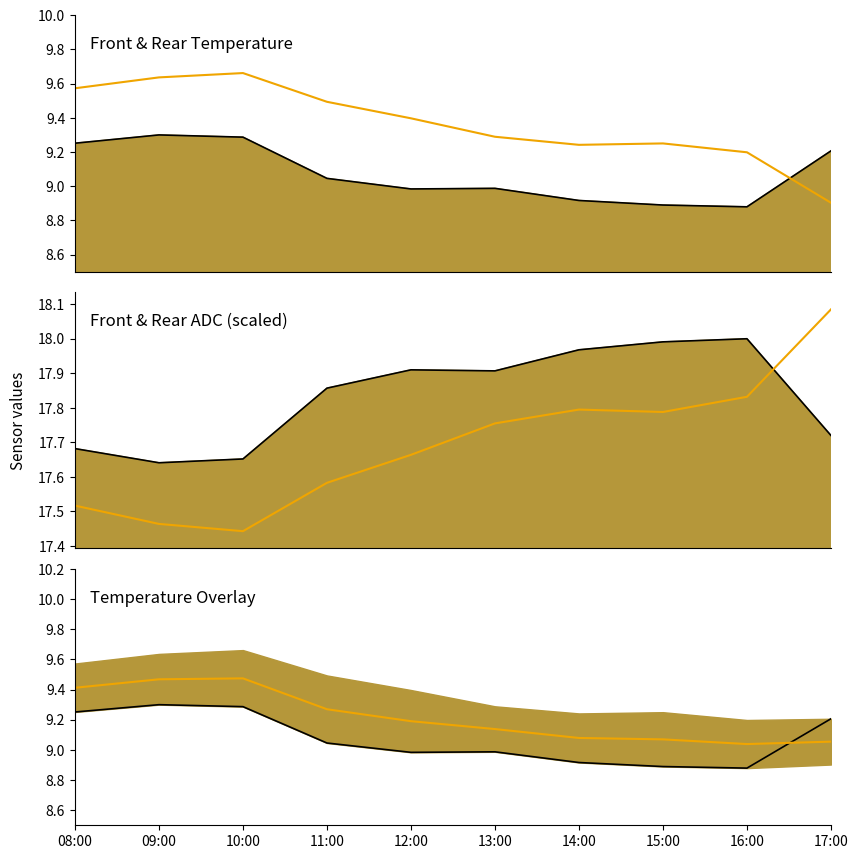

Reading right to left, what are all the values shown in this chart?

fr_temp line: 9.2	8.9	8.9	8.9	9.0	9.0	9.0	9.3	9.3	9.3
sr_temp: 8.9	9.2	9.3	9.2	9.3	9.4	9.5	9.7	9.6	9.6
fr_temp_ADC line: 17.7	18.0	18.0	18.0	17.9	17.9	17.9	17.7	17.6	17.7
sr_temp_ADC: 18.1	17.8	17.8	17.8	17.8	17.7	17.6	17.4	17.5	17.5
fr_temp: 9.2	8.9	8.9	8.9	9.0	9.0	9.0	9.3	9.3	9.3
mean temp: 9.1	9.0	9.1	9.1	9.1	9.2	9.3	9.5	9.5	9.4